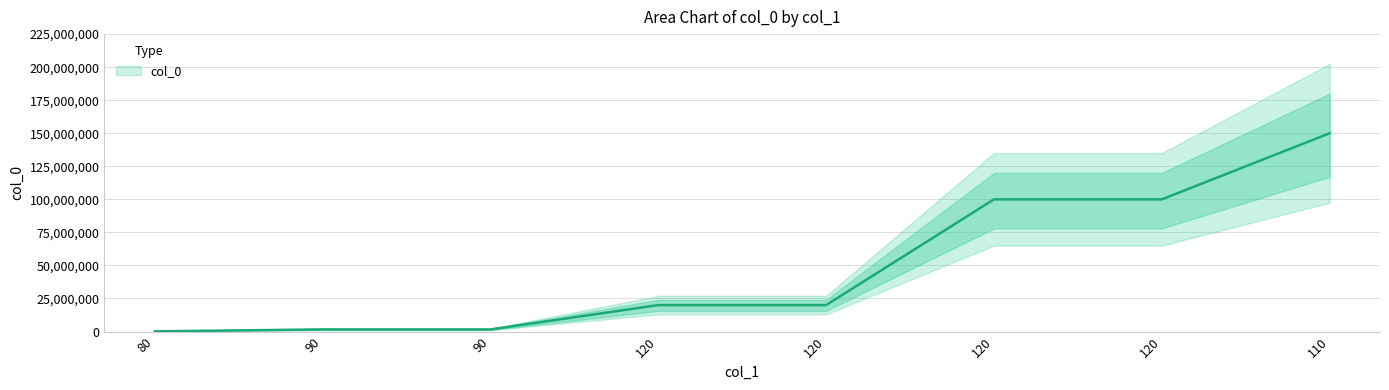

What is the difference between the second highest and second lowest values?

98400000.1